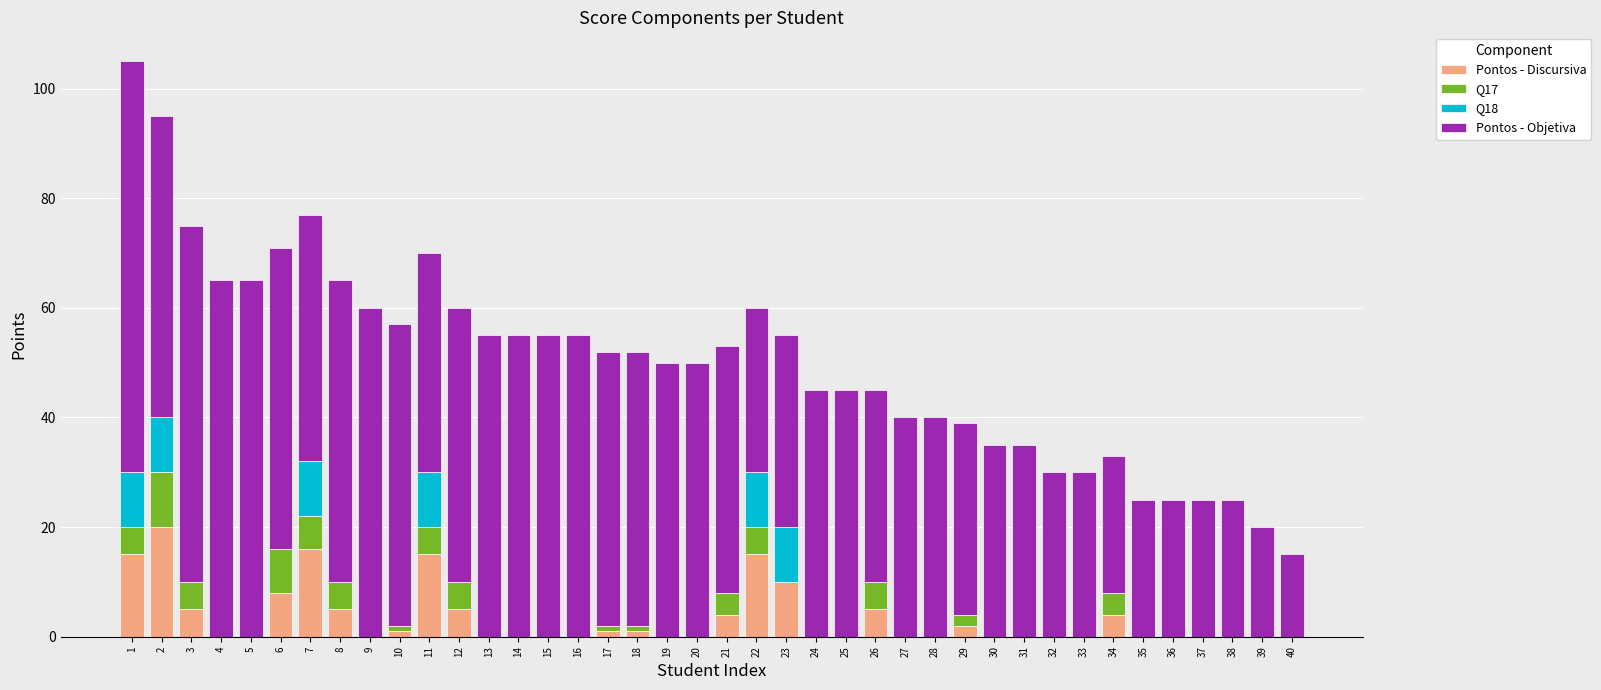

Is it true that Pontos - Discursiva equals 0 at 30?

True